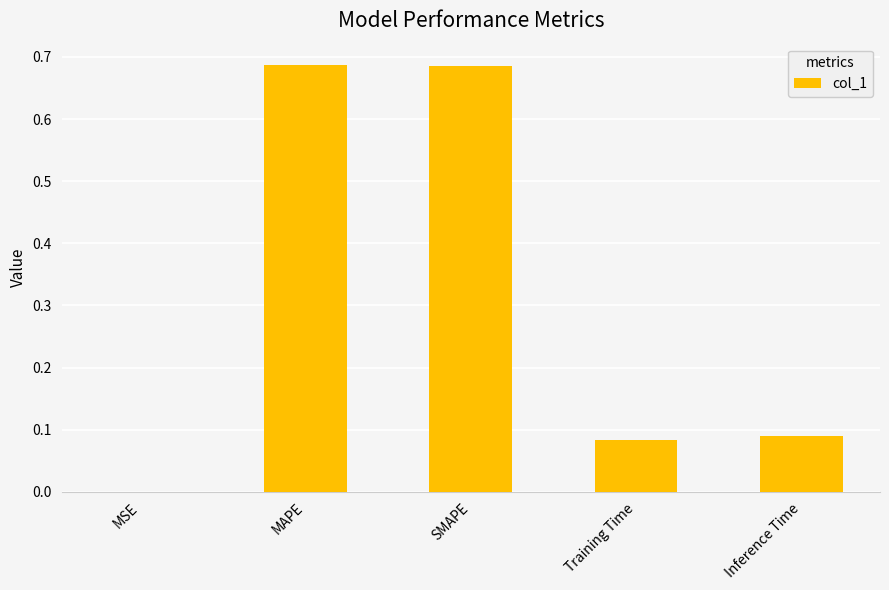

The chart shows a value of 0.0 at MSE. True or false?

True